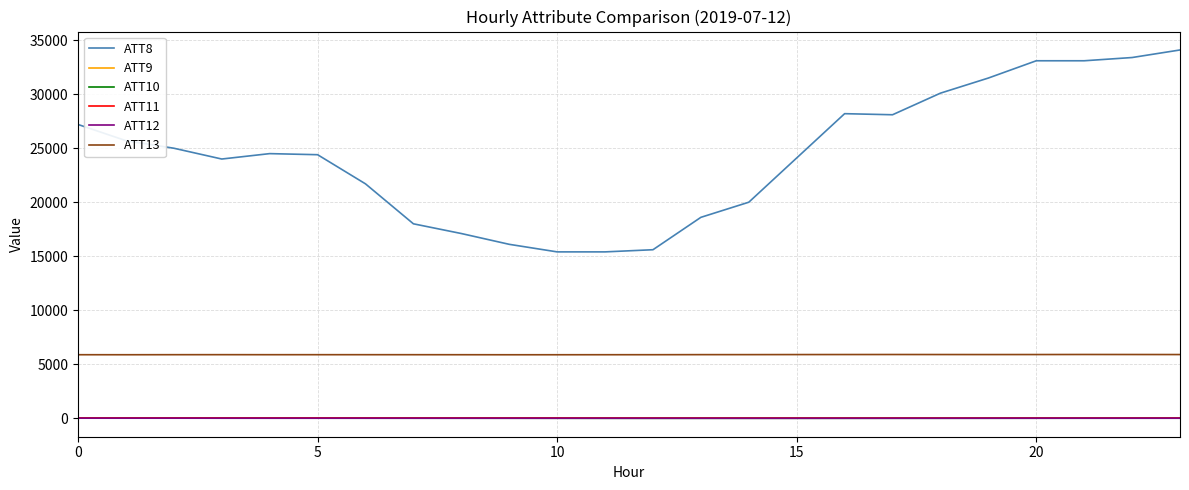

Which series has the widest spread of values?

ATT8